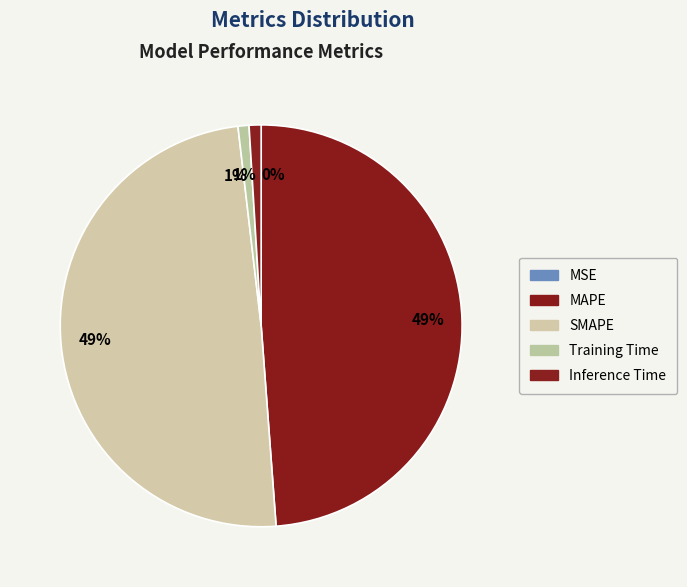

Combined, do Inference Time and MAPE account for over 50%?

No